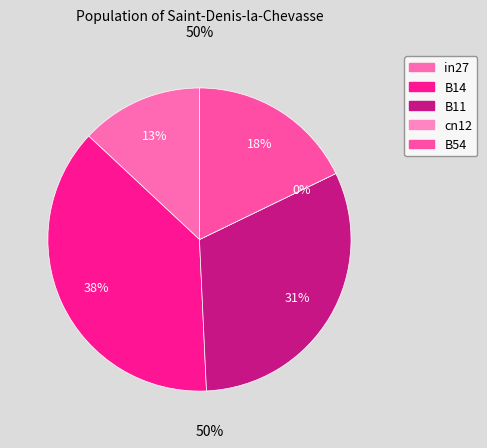

What percentage is the B14 slice, to the nearest percent?

38%